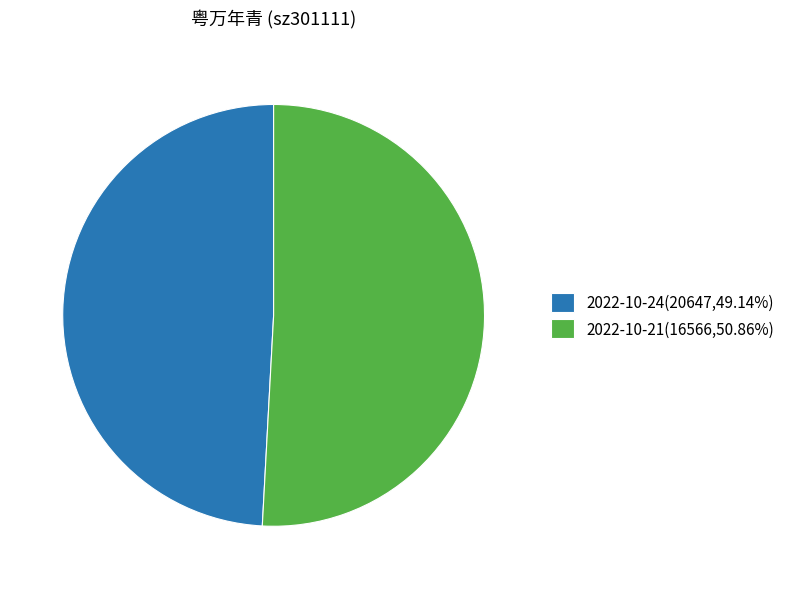

What is the ratio of the value at 2022-10-21(16566,50.86%) to the value at 2022-10-24(20647,49.14%)?

1.0